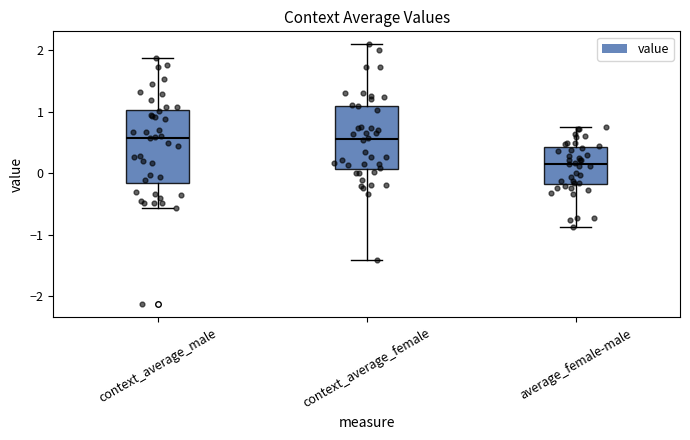

Where is the lower edge of the box for context_average_male on the y-axis? The values are not printed on the chart, so give them approximately, as read against the axis.

-0.2